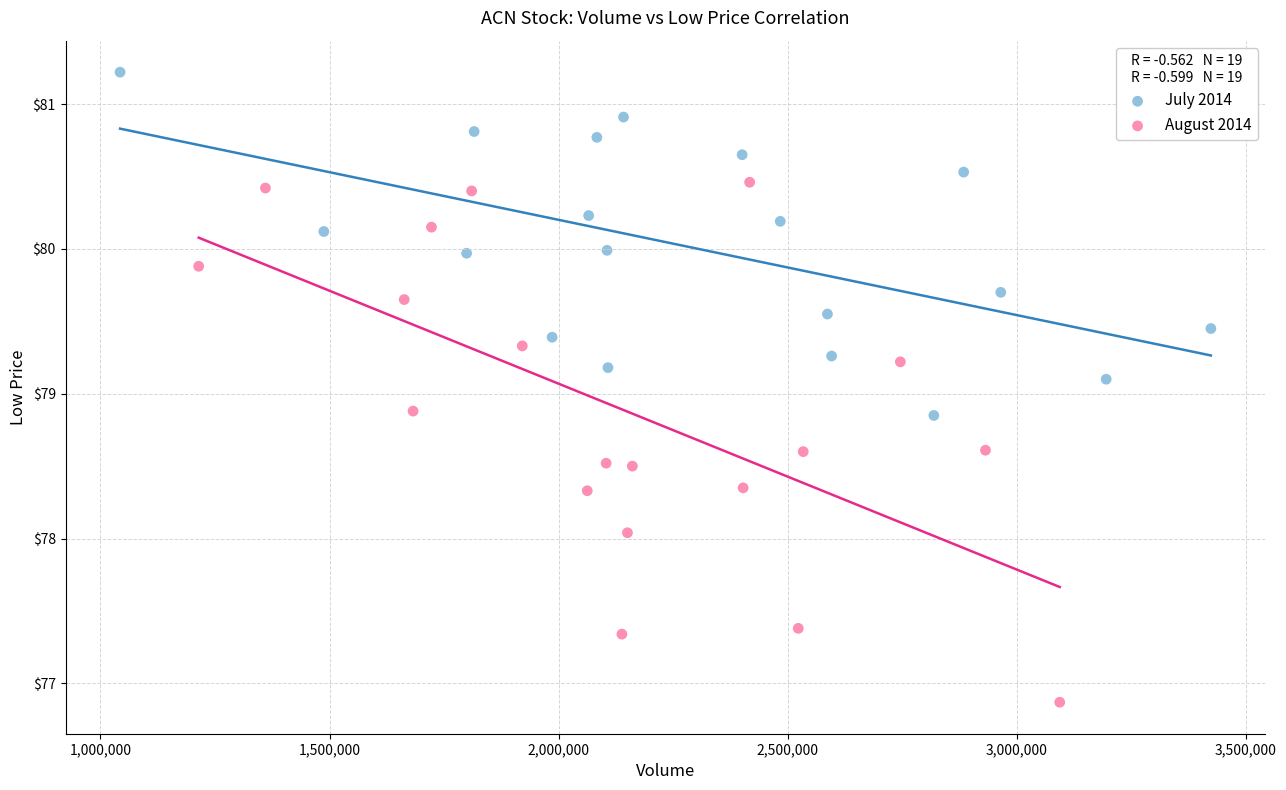

Which series has the largest Y range (max minus min)?

August 2014